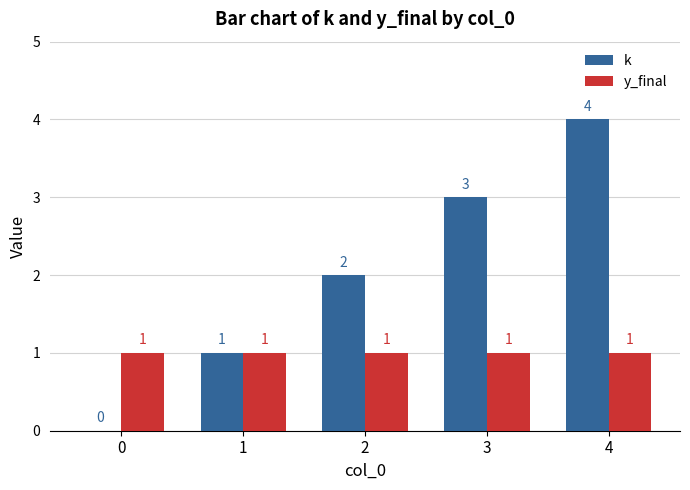

True or false: k has a value of 2 at 3.

False